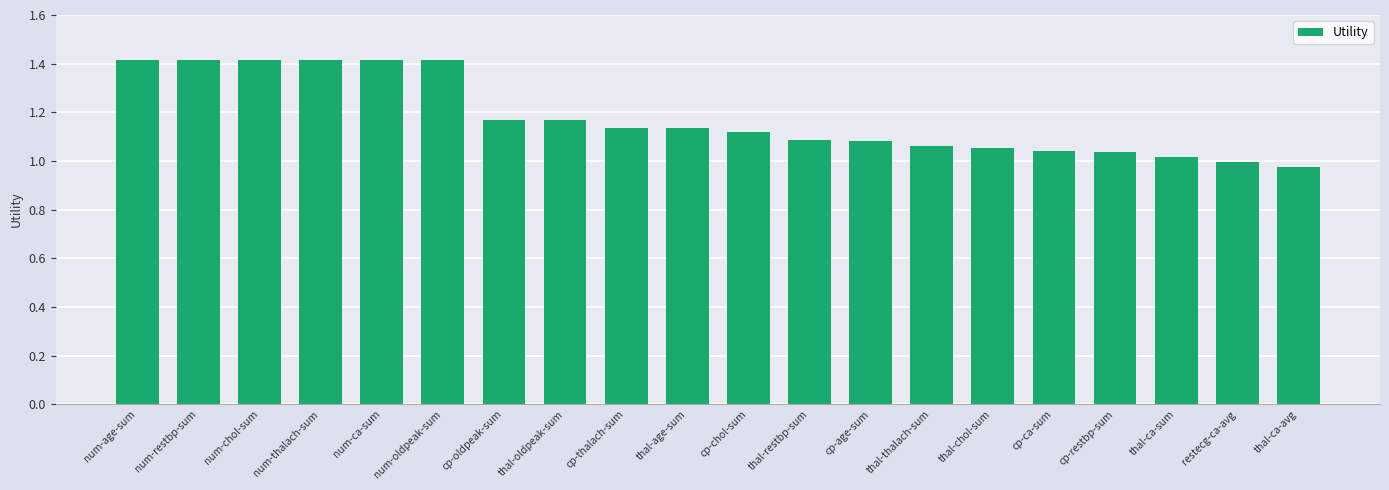

How many categories are shown in the chart?

20